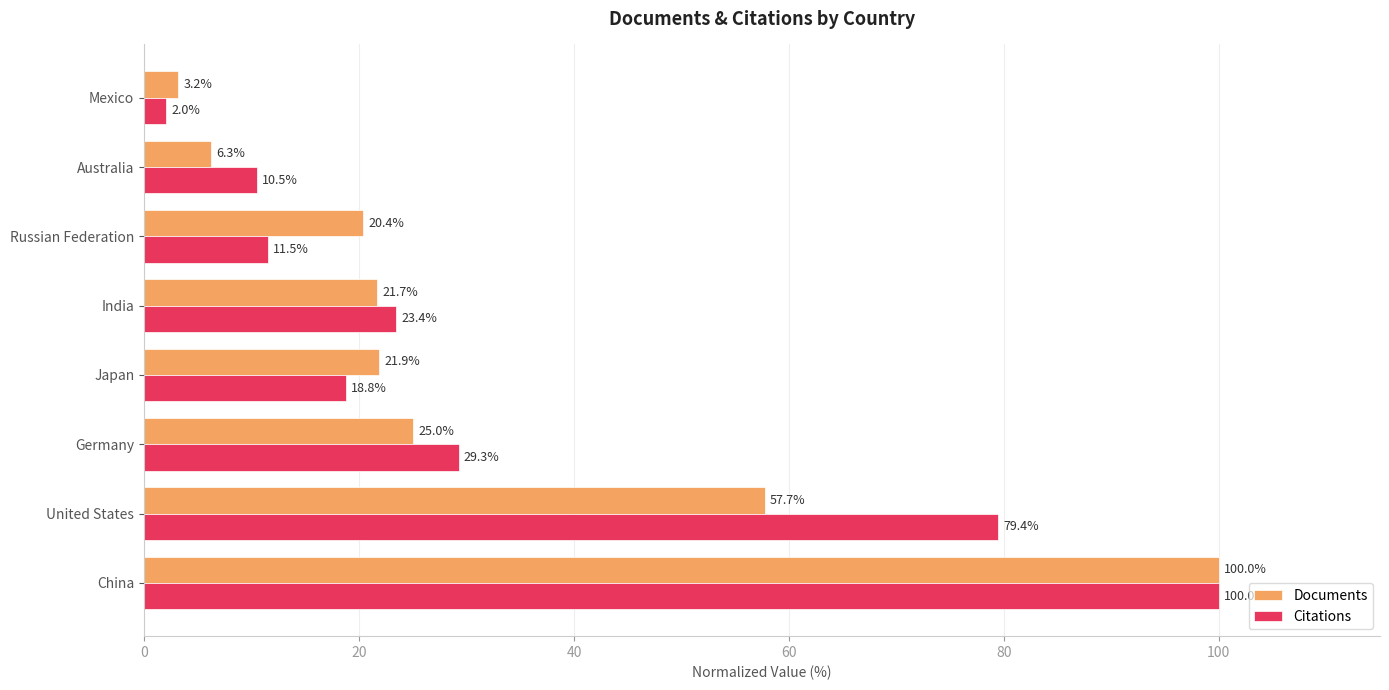

At which category is the sum across all series the highest?

China